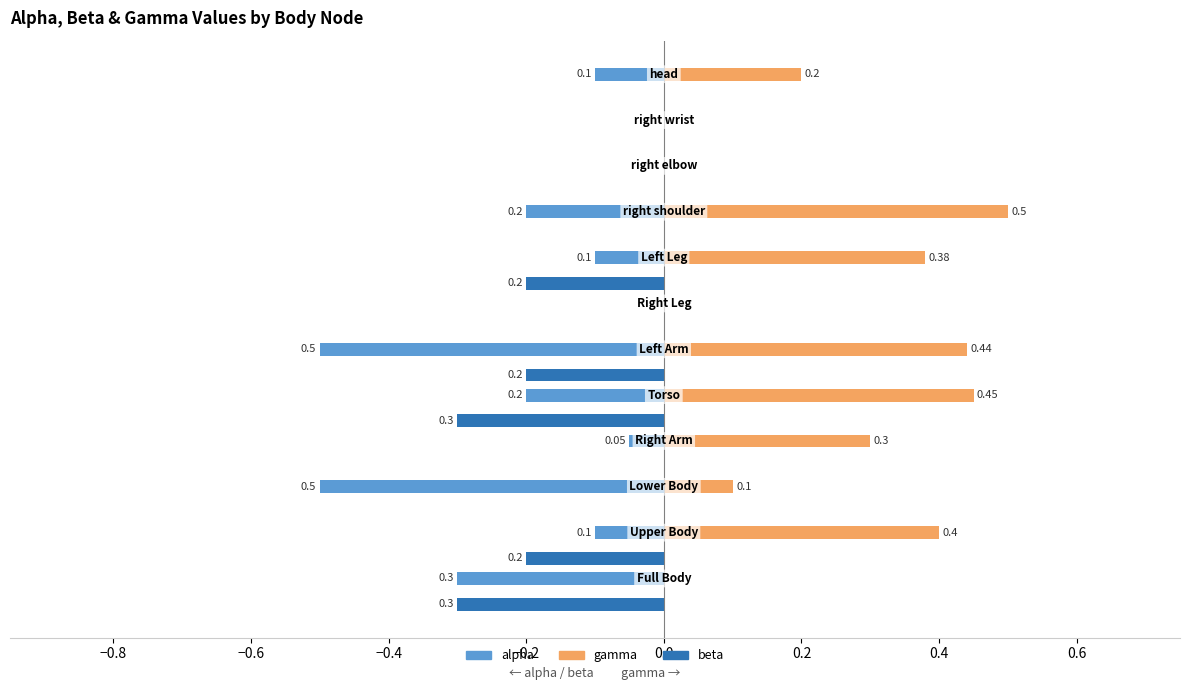

Which series has the largest total across all categories?

gamma